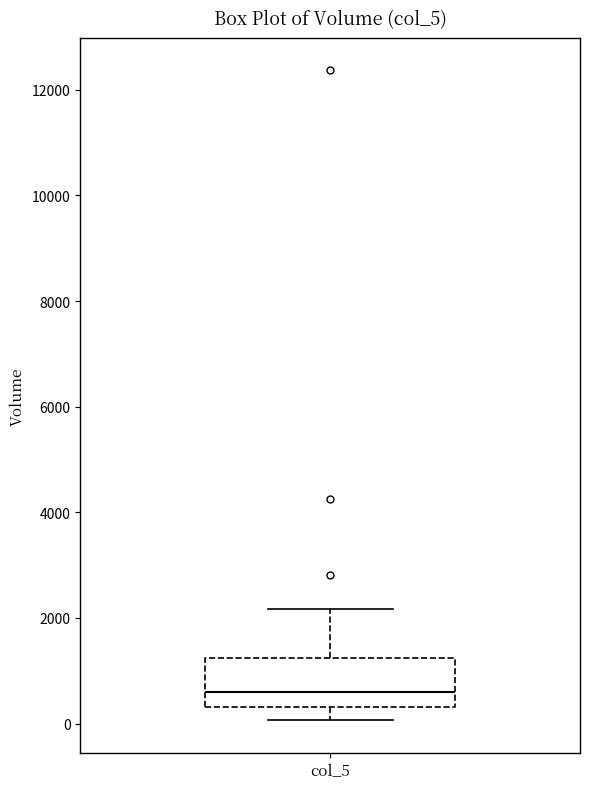

Transcribe this box plot: give where the median line is, the range the box spans, and where the two whiskers end, as read against the y-axis. The values are not printed on the chart, so give them approximately, as read against the axis.

median 600, box 400 to 1200, whiskers 0 to 2200